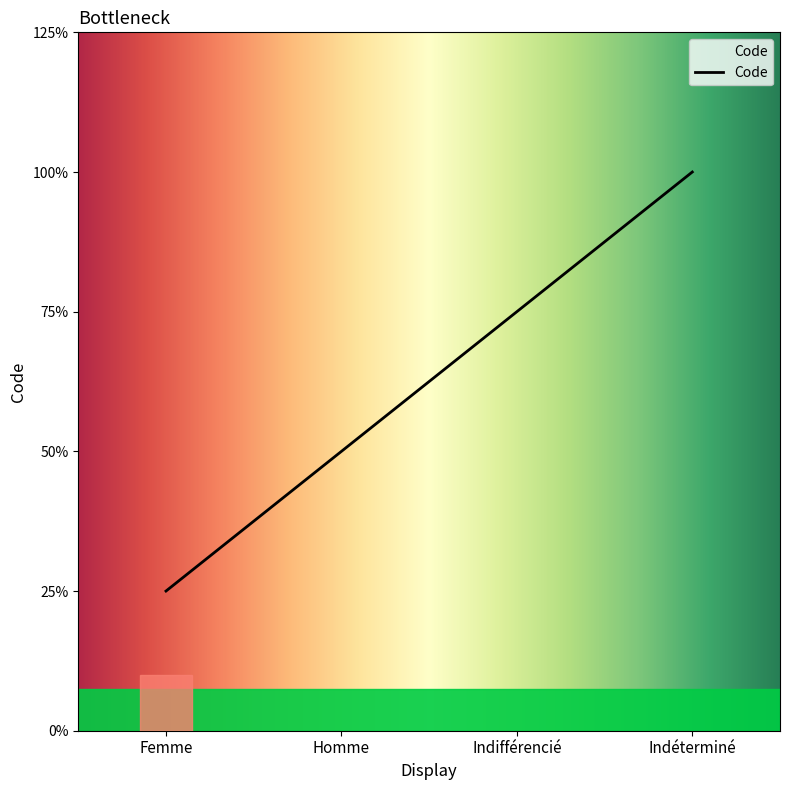

What position from the right is Homme?

3